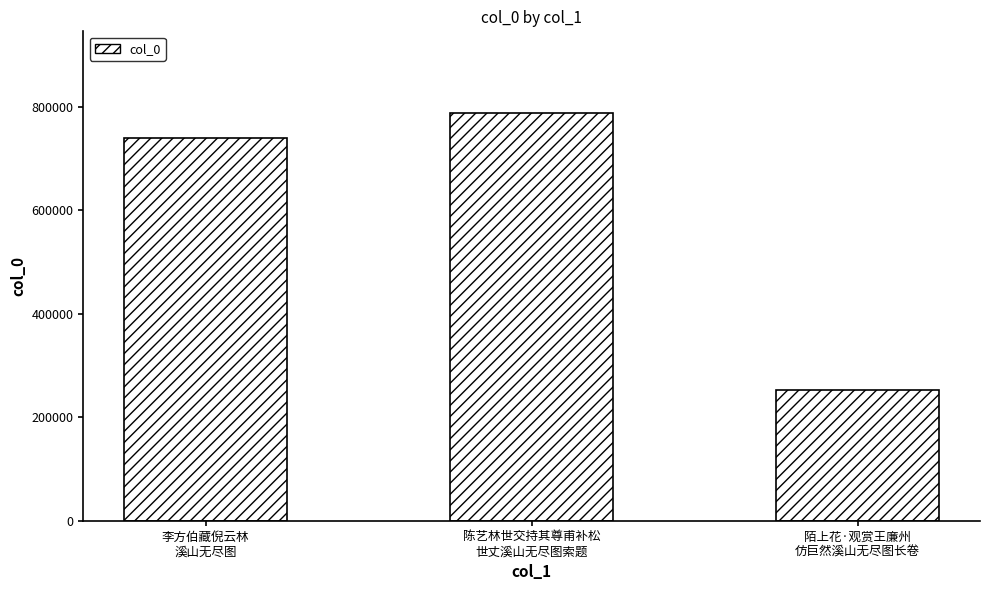

The chart shows a value of 252711 at 陌上花·观赏王廉州
仿巨然溪山无尽图长卷. True or false?

True